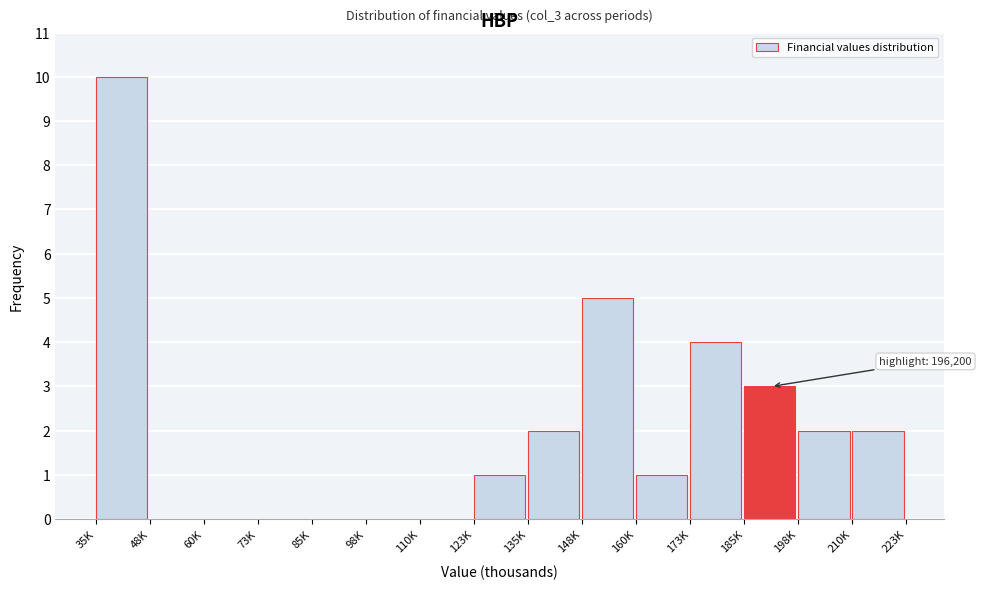

Reading left to right, extract all data points from this chart.

35K=10	48K=0	60K=0	73K=0	85K=0	98K=0	110K=0	123K=1	135K=2	148K=5	160K=1	173K=4	185K=3	198K=2	210K=2